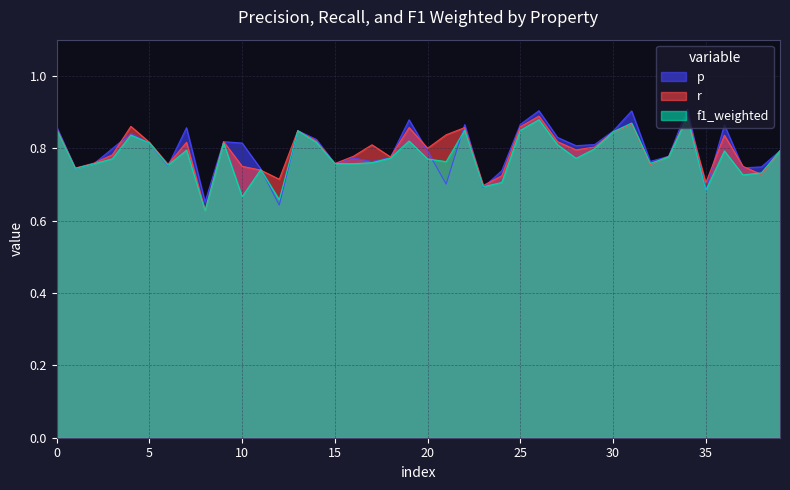

Does the chart have visible grid lines?

Yes